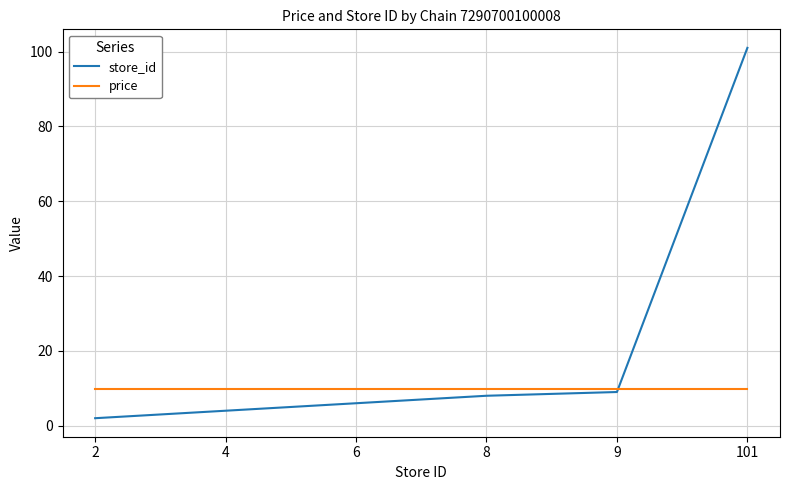

Rank the series at 4 from highest to lowest value.

price, store_id